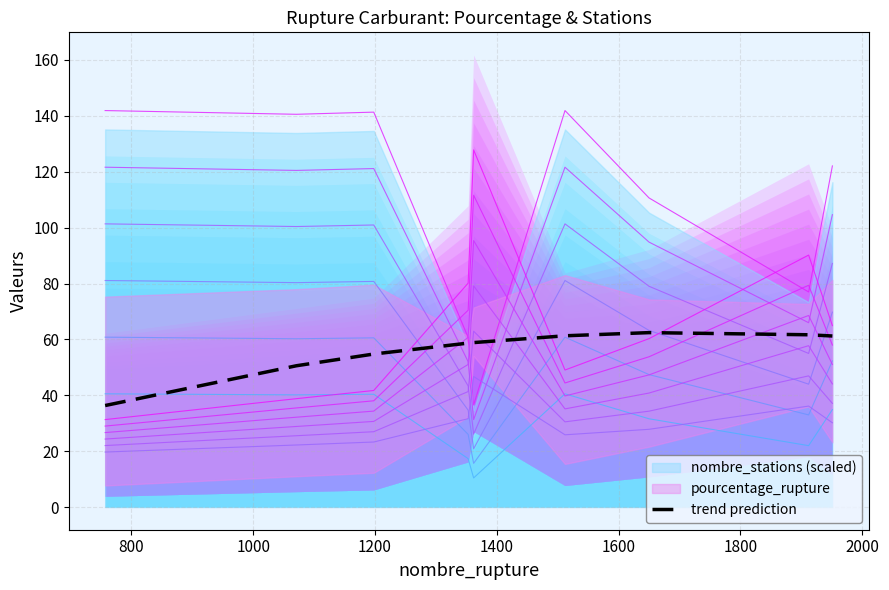

What is the value of the 6th point from the left?

61.3